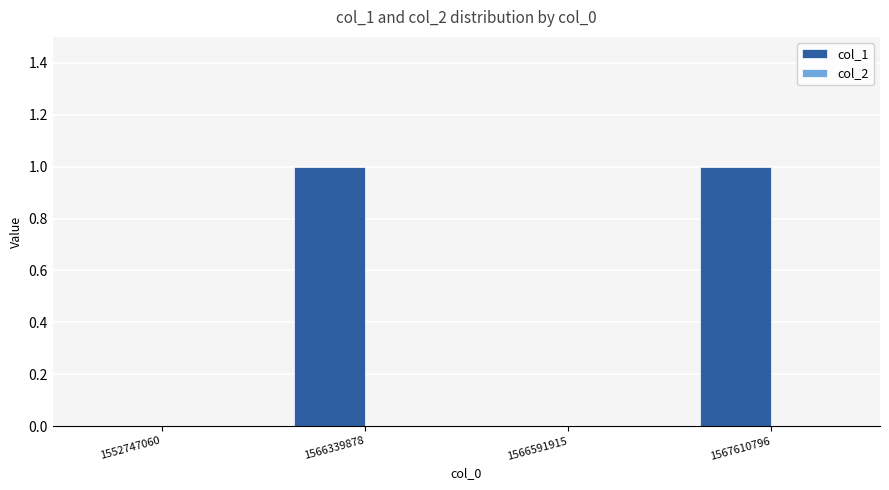

Reading right to left, list all the values displayed in this chart.

1567610796=1	1566591915=0	1566339878=1	1552747060=0